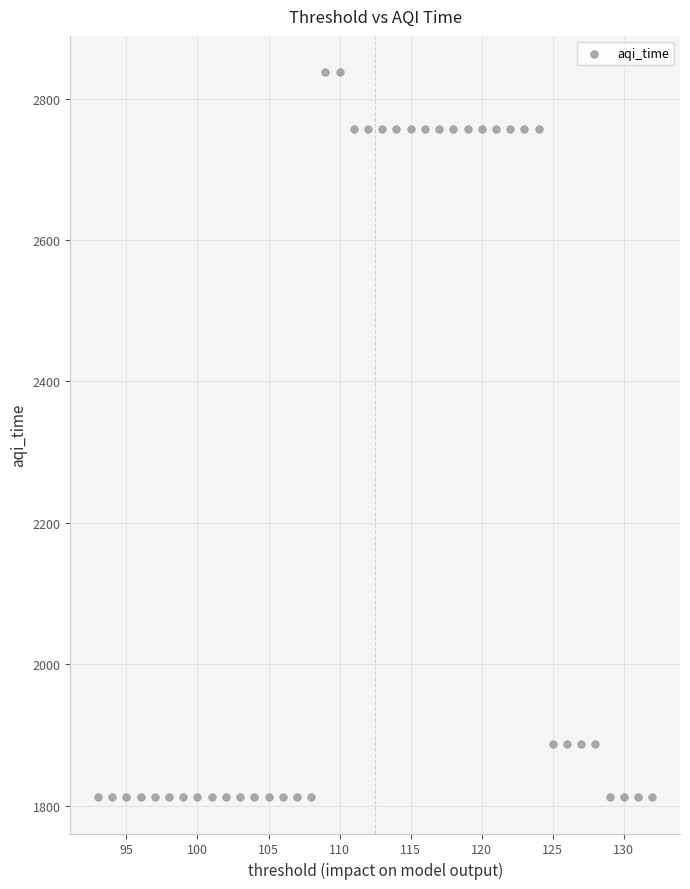

What is the range of X values (max minus min)?

39.0